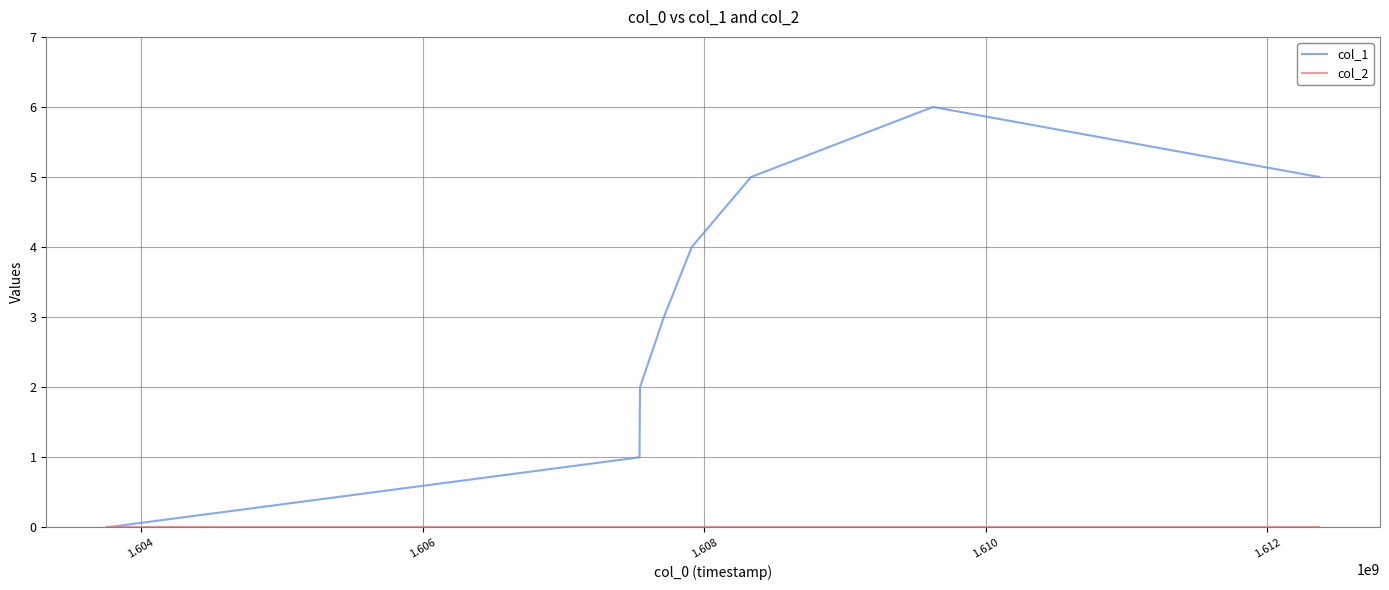

Which series has the largest total across all categories?

col_1